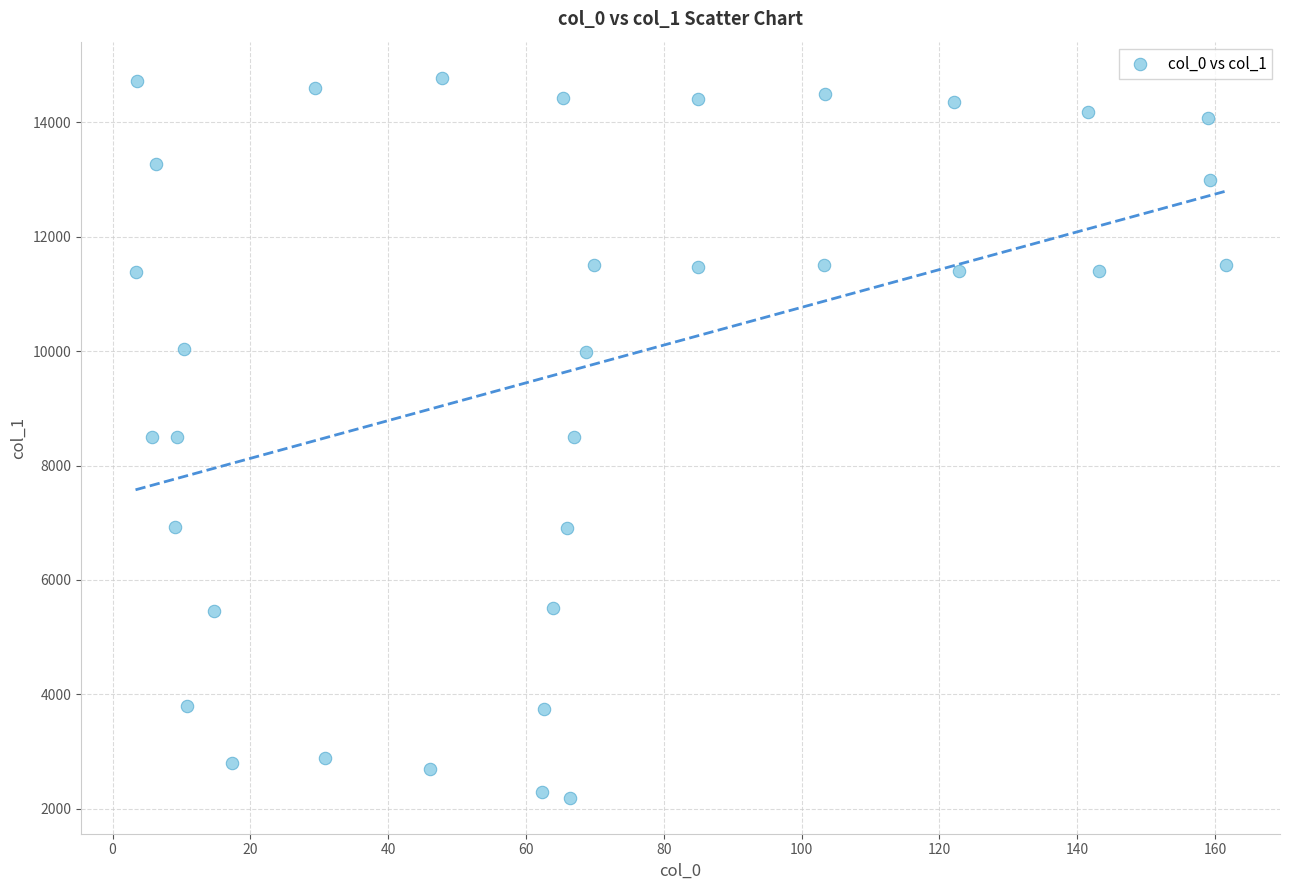

What is the range of X values (max minus min)?

158.2